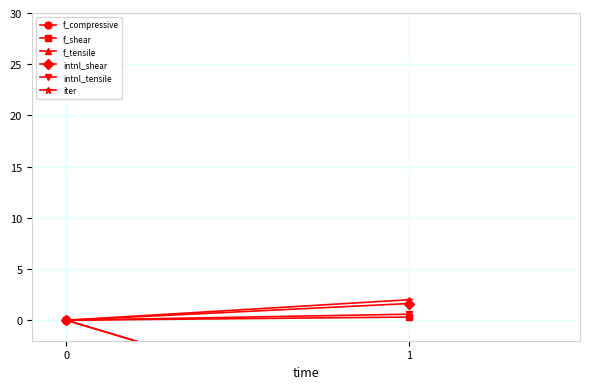

What is the sum of the f_compressive values at 1 and 0?

-10.0